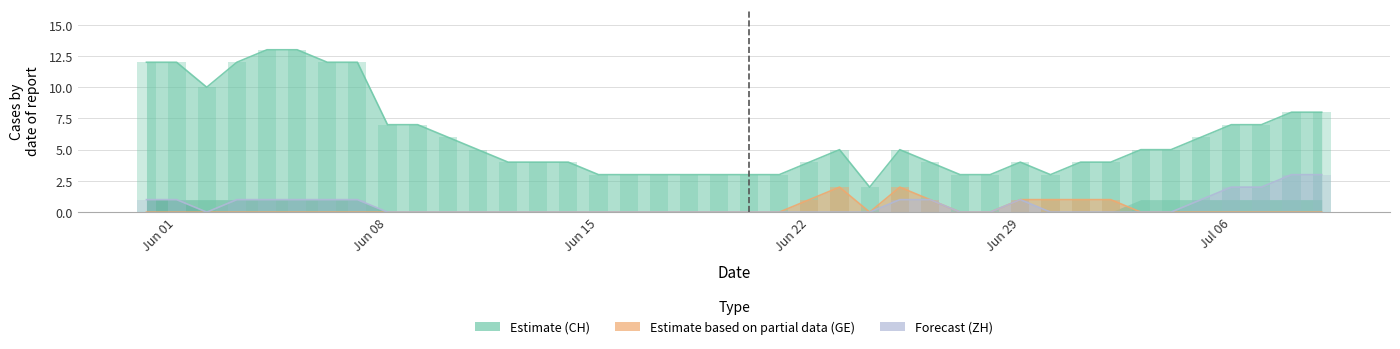

At which label does GE reach its minimum?

2020-05-31